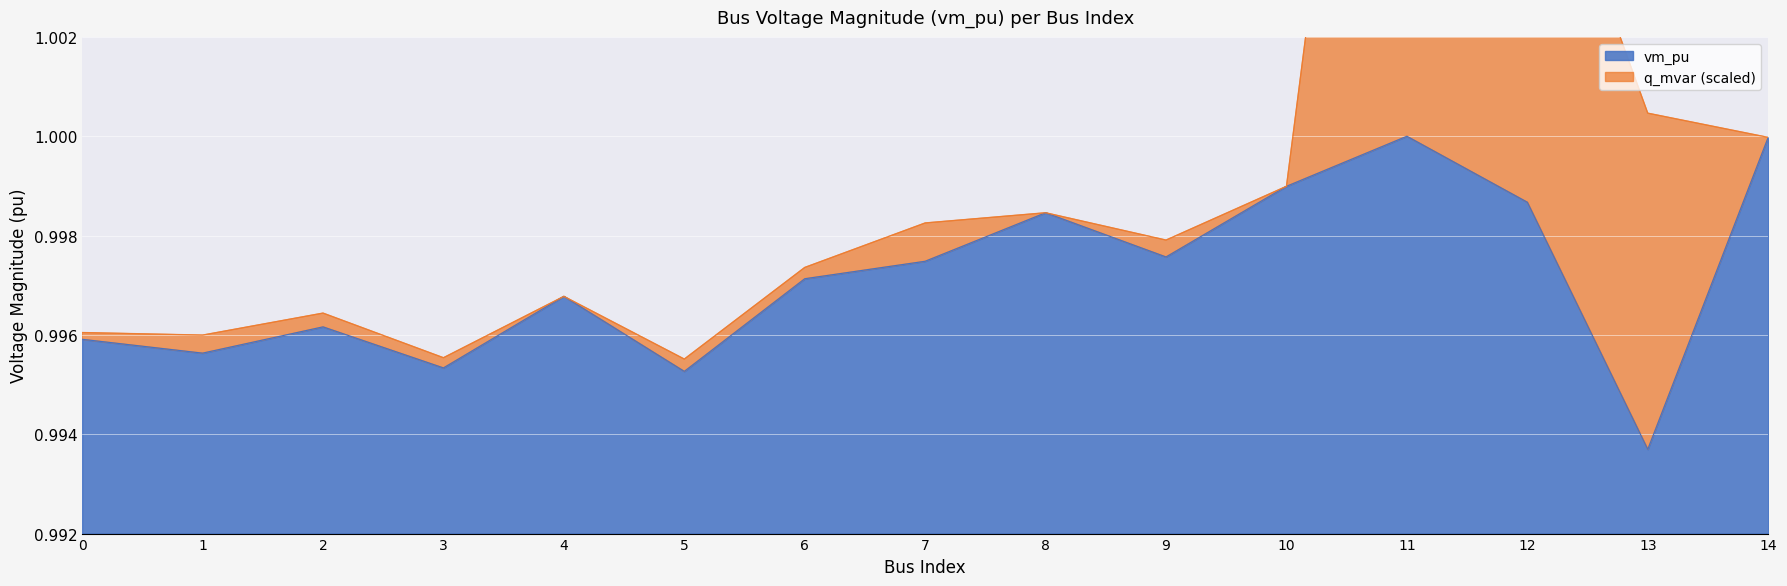

Rank the categories by value from lowest to highest.

13, 5, 3, 1, 0, 2, 4, 6, 7, 9, 8, 12, 10, 14, 11